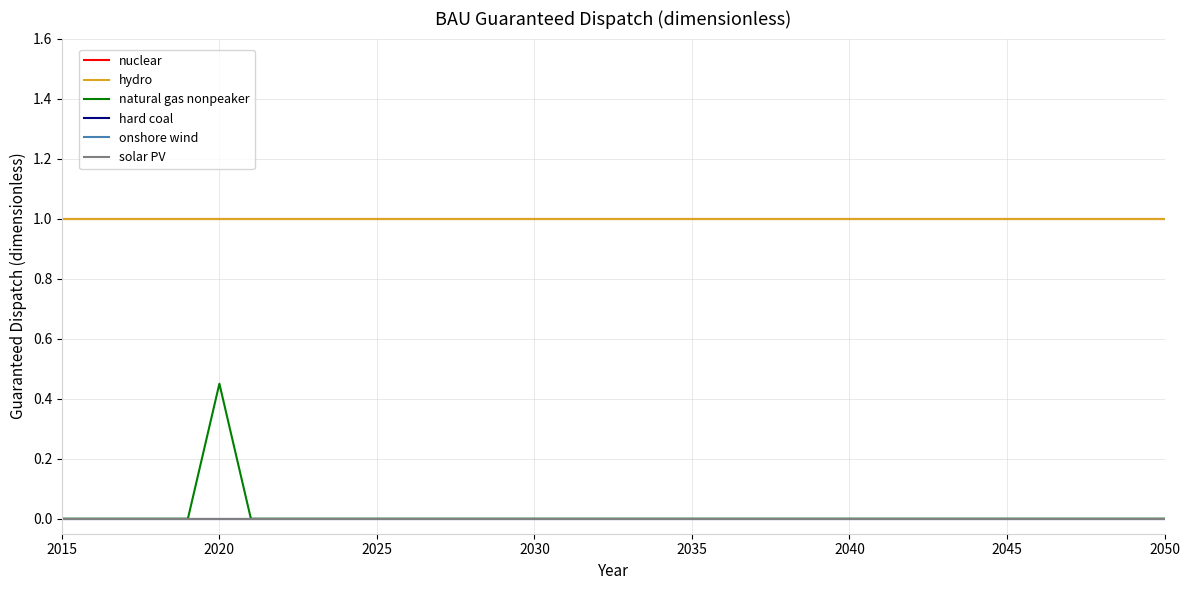

Which series has the largest range (max minus min)?

natural gas nonpeaker